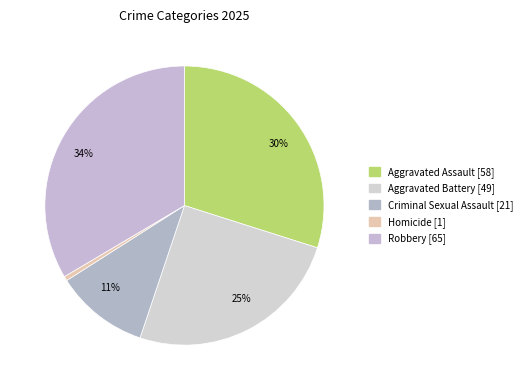

Is the sum of Aggravated Assault and Homicide greater than half?

No